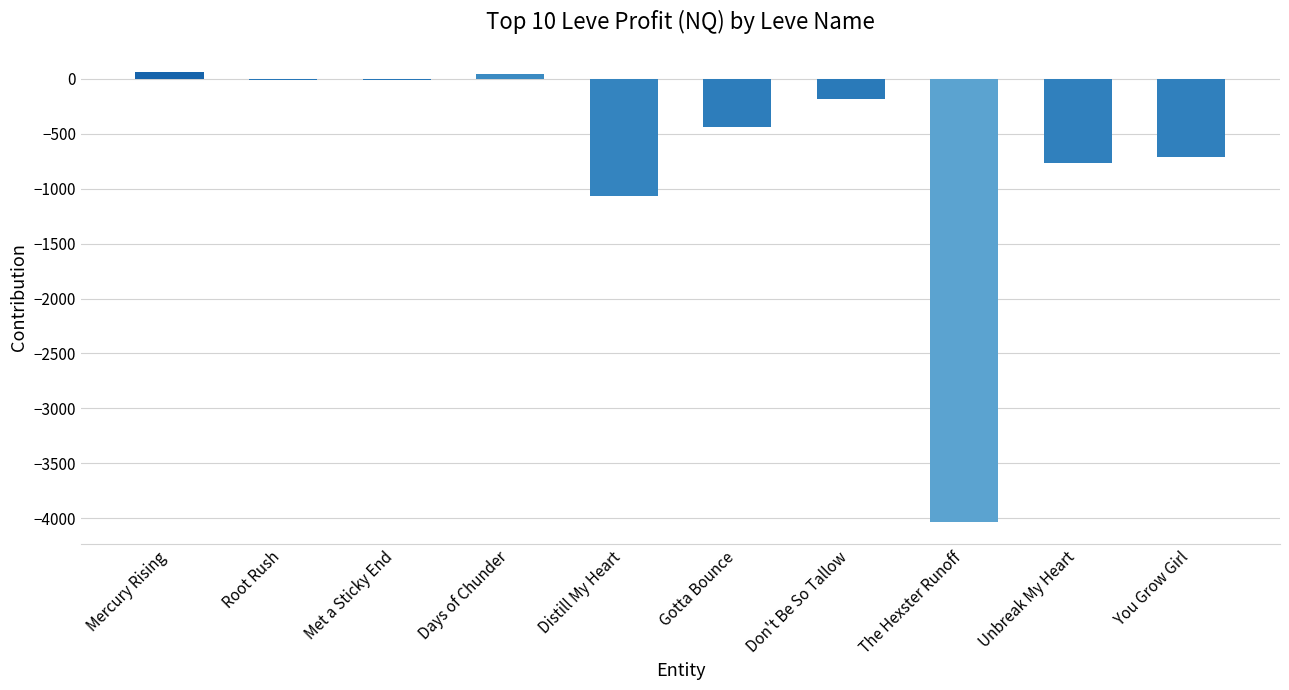

What is the change in value from Gotta Bounce to You Grow Girl?

-273.8